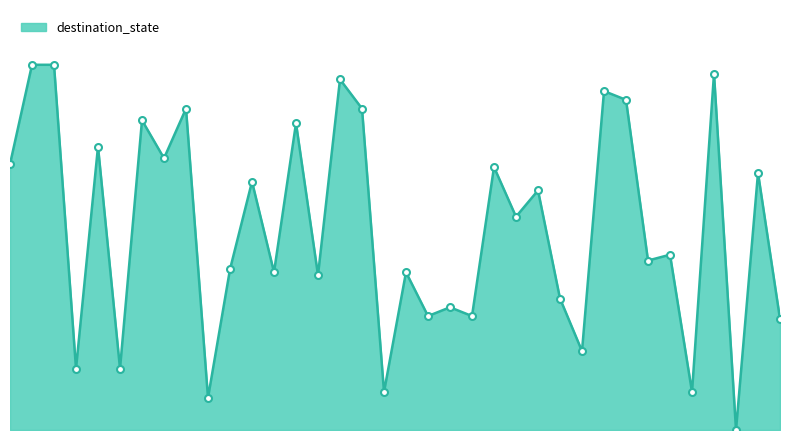

Reading left to right, what are all the values shown in this chart?

0=91	1=125	2=125	3=21	4=97	5=21	6=106	7=93	8=110	9=11	10=55	11=85	12=54	13=105	14=53	15=120	16=110	17=13	18=54	19=39	20=42	21=39	22=90	23=73	24=82	25=45	26=27	27=116	28=113	29=58	30=60	31=13	32=122	33=0	34=88	35=38